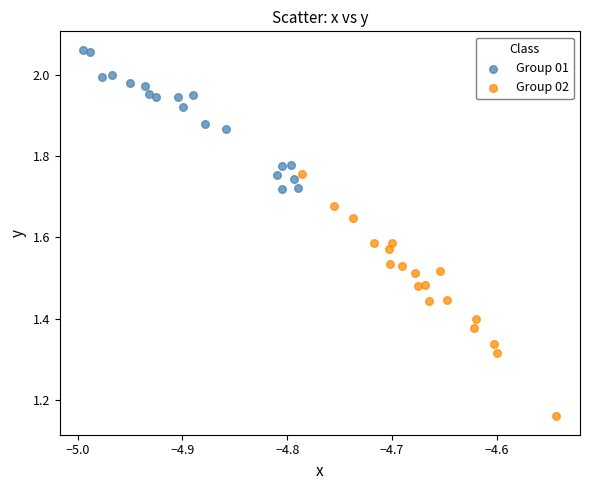

Which series has the widest spread of Y values?

Group 02